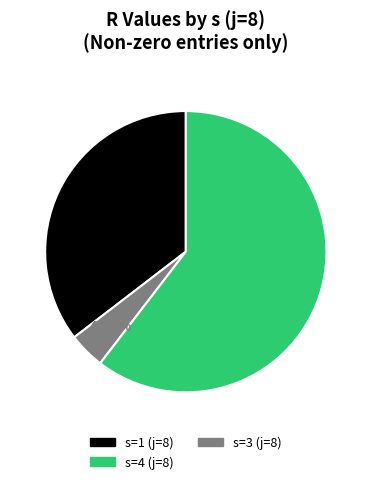

Does any single category account for the majority?

Yes